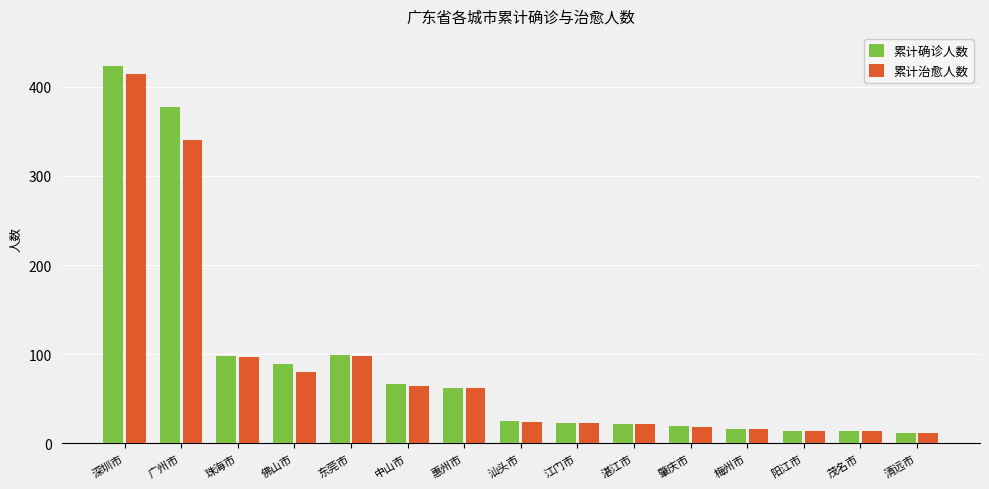

At which label does 累计治愈人数 reach its peak?

深圳市